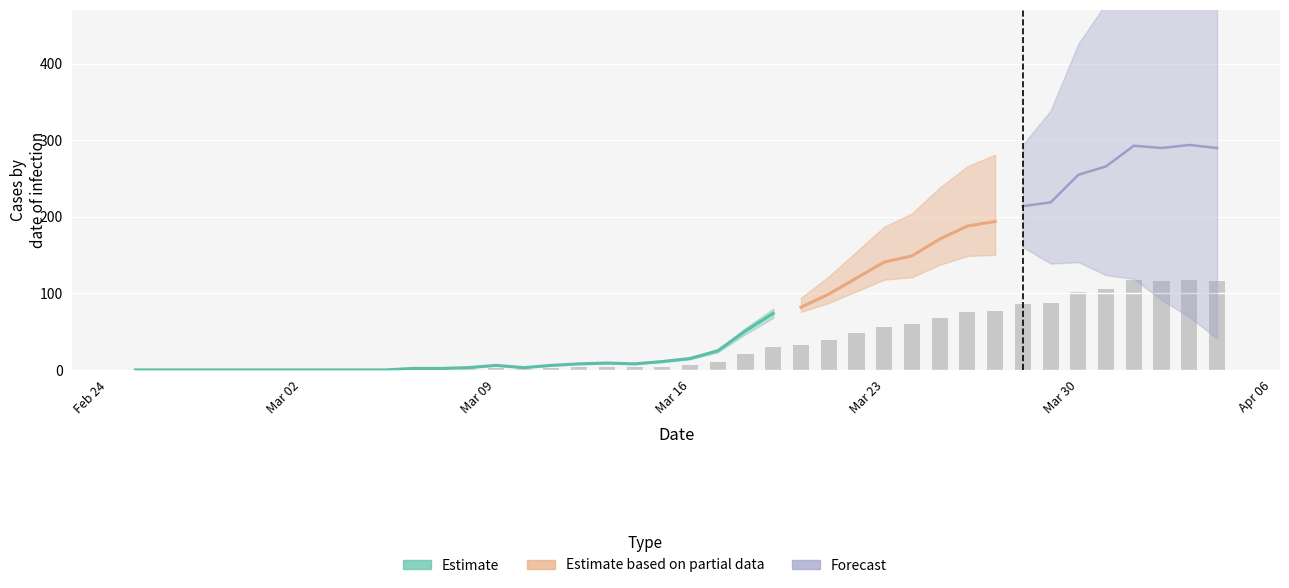

What is the value of the CH bar at the 25th from the left?

82